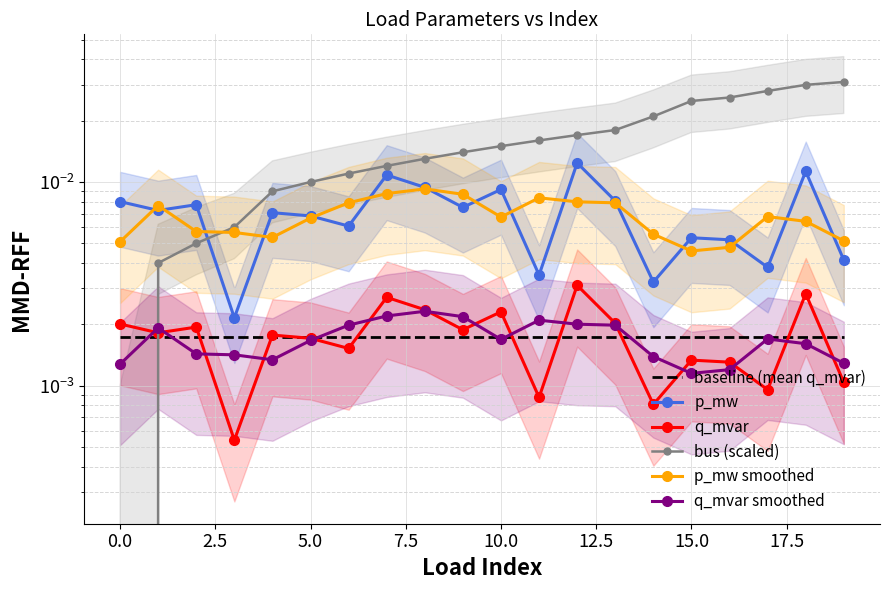

List the series in order of their peak value, highest first.

bus (scaled), p_mw, p_mw smoothed, q_mvar, q_mvar smoothed, baseline (mean q_mvar)